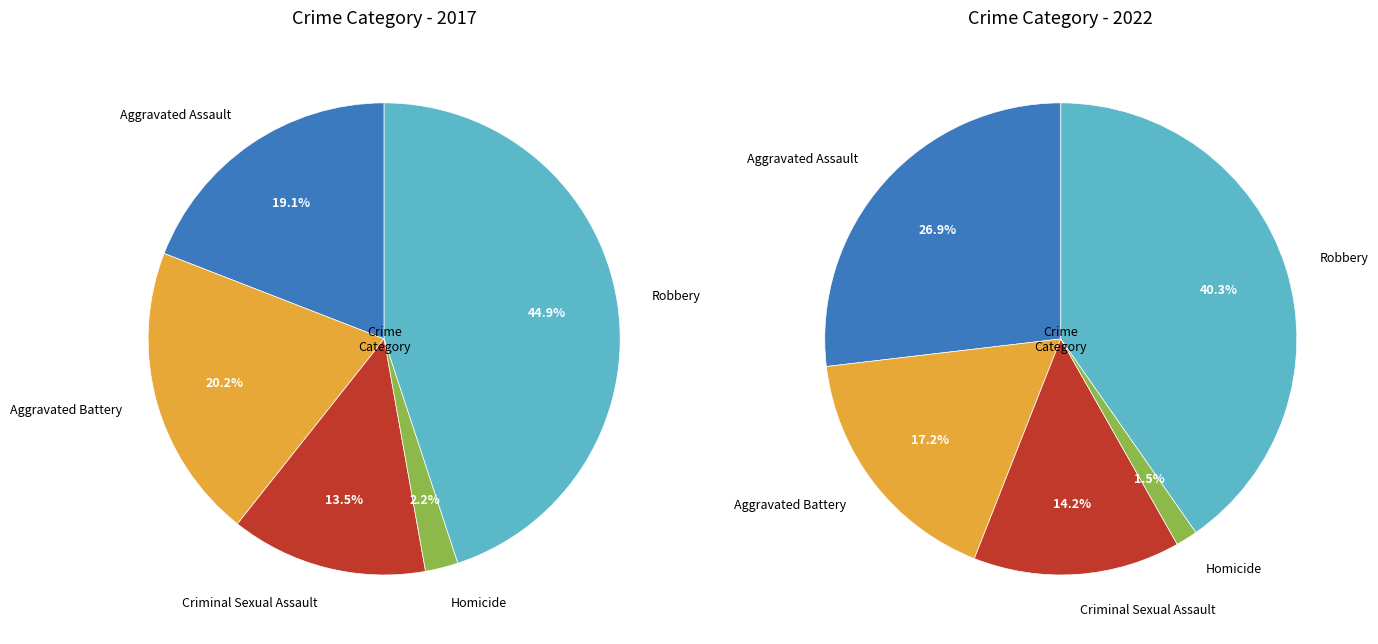

True or false: 2 accounts for 1% of the total.

False